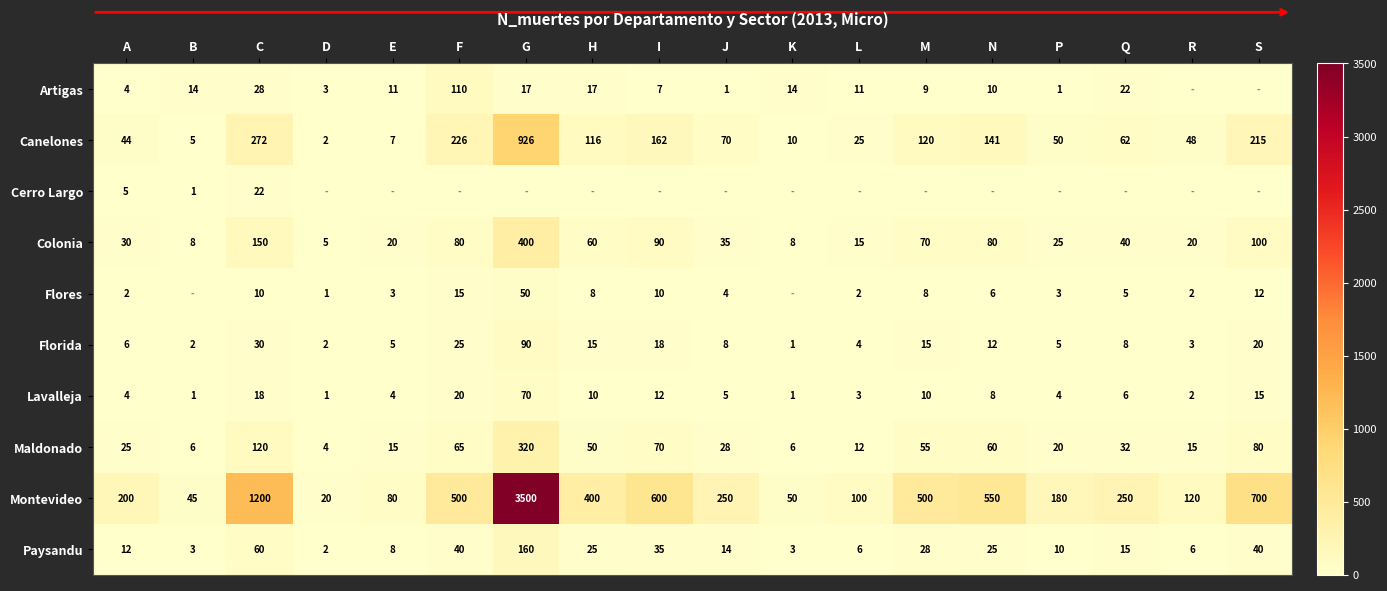

What is the spread (max minus min) of values at I?

600